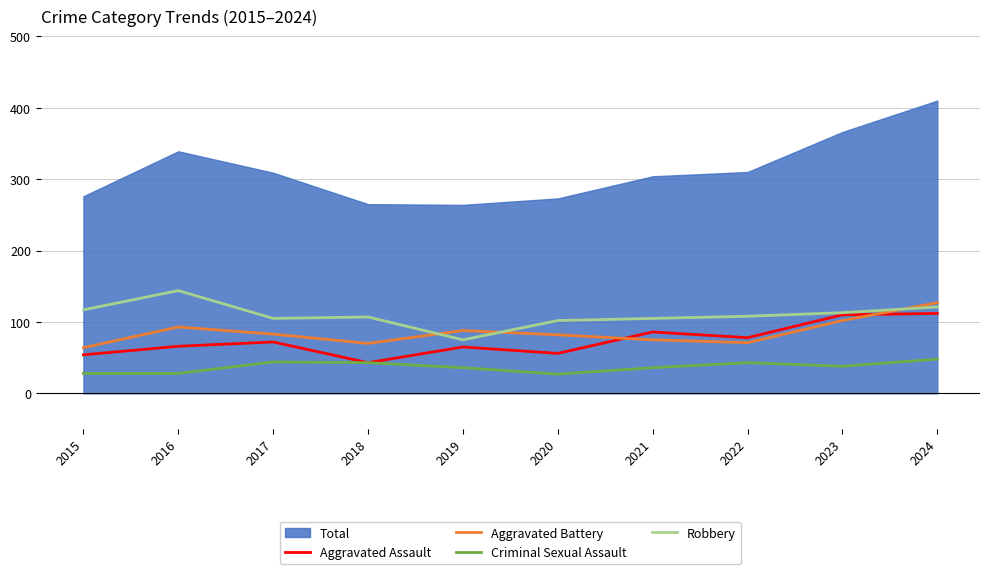

True or false: Aggravated Battery and Robbery intersect in this chart.

True